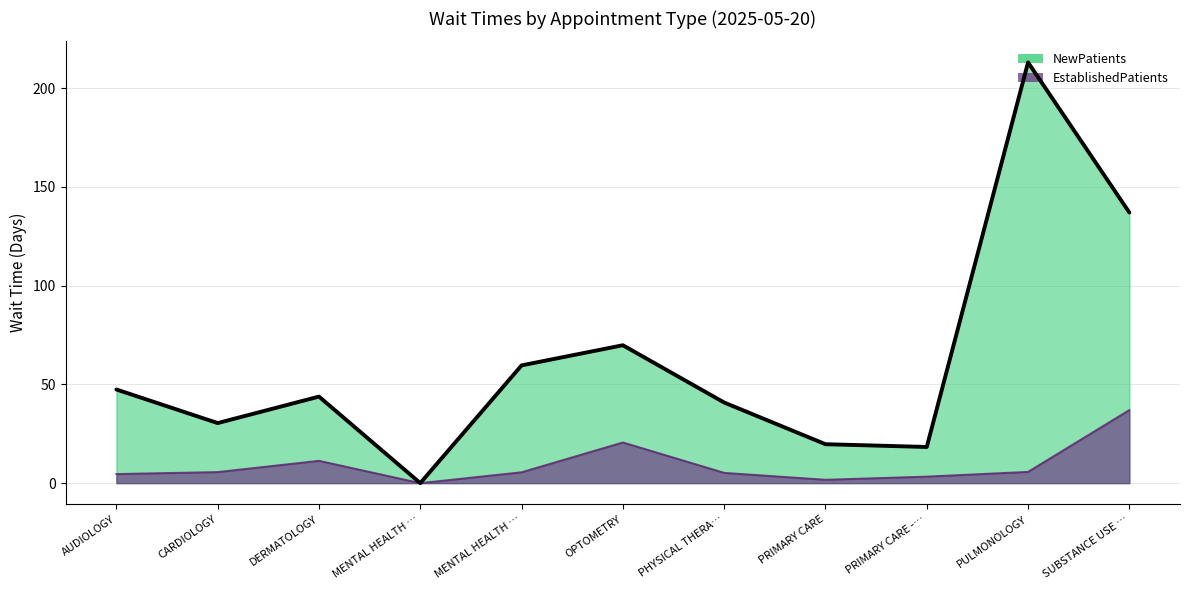

Reading left to right, transcribe all the data shown in this chart.

EstablishedPatients: 4.6	5.6	11.3	0.0	5.5	20.6	5.2	1.7	3.3	5.7	37.0
NewPatients: 47.4	30.4	43.8	0.0	59.6	69.8	40.8	19.7	18.3	213.0	137.0